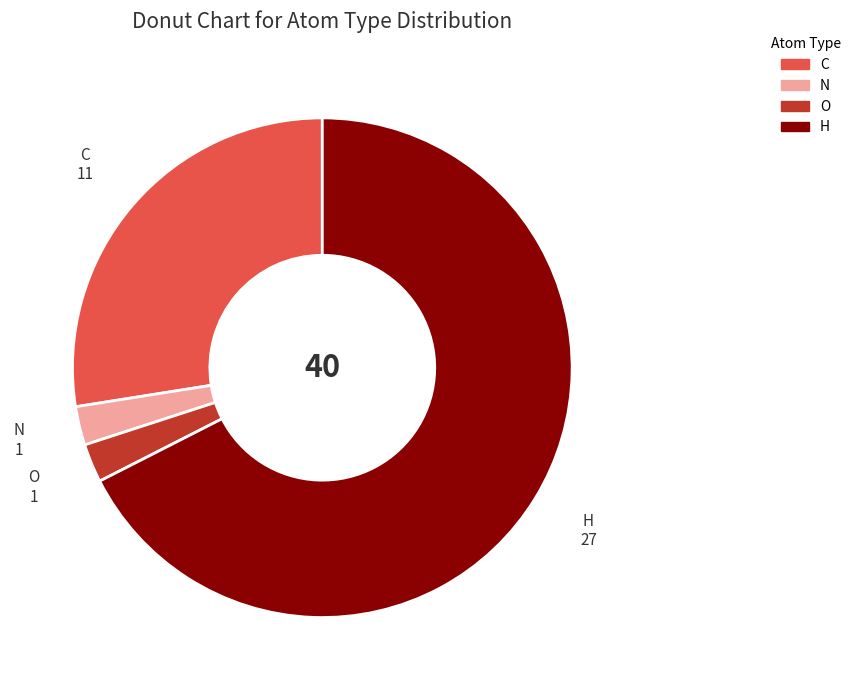

What is the majority slice?

H